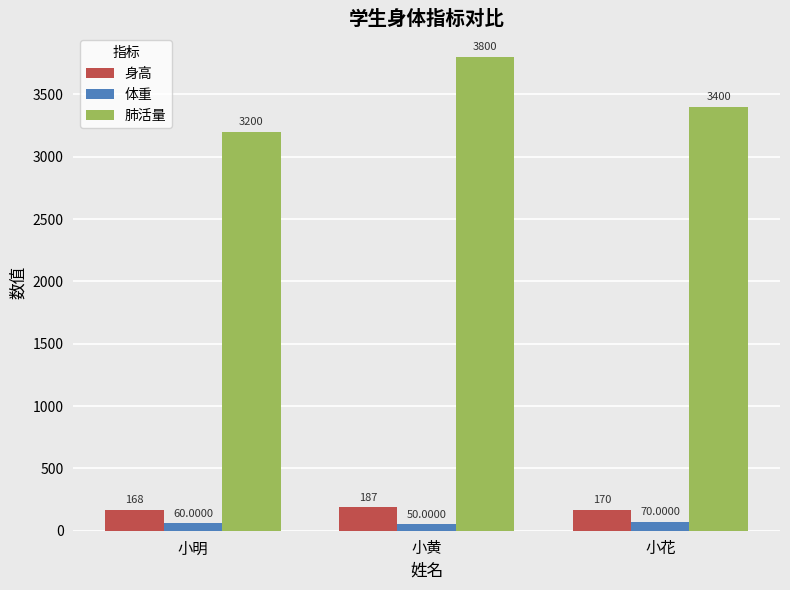

Reading left to right, transcribe all the data shown in this chart.

身高: 168	187	170
体重: 60	50	70
肺活量: 3200	3800	3400